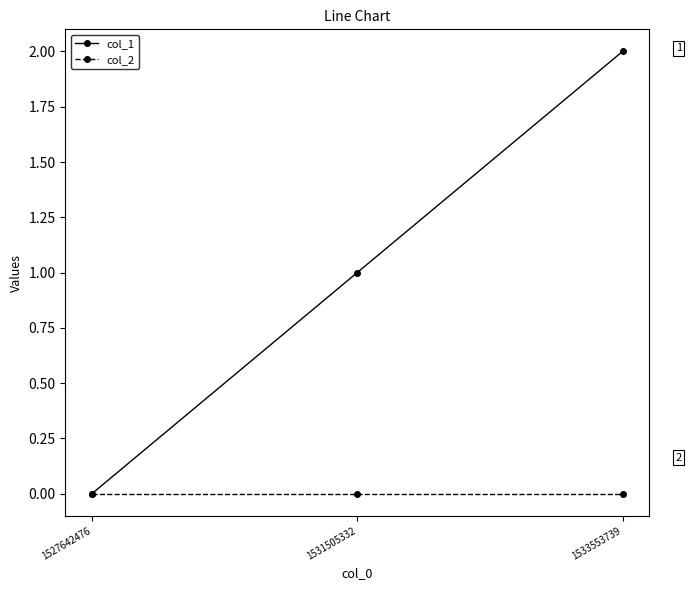

What is the difference between the highest and lowest values at 1533553739?

2